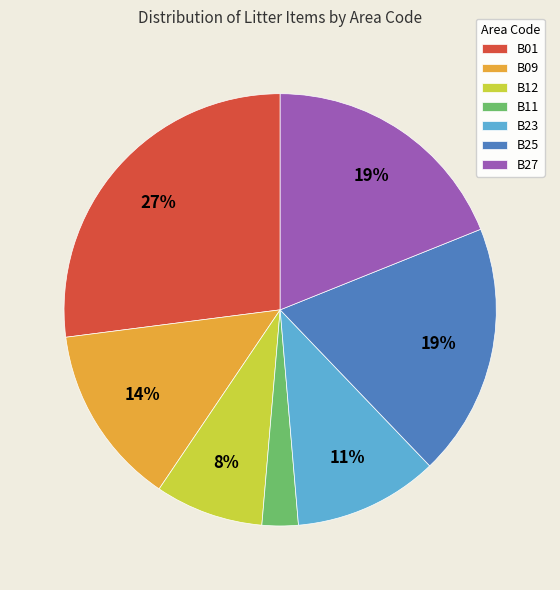

True or false: B12 accounts for 8% of the total.

True